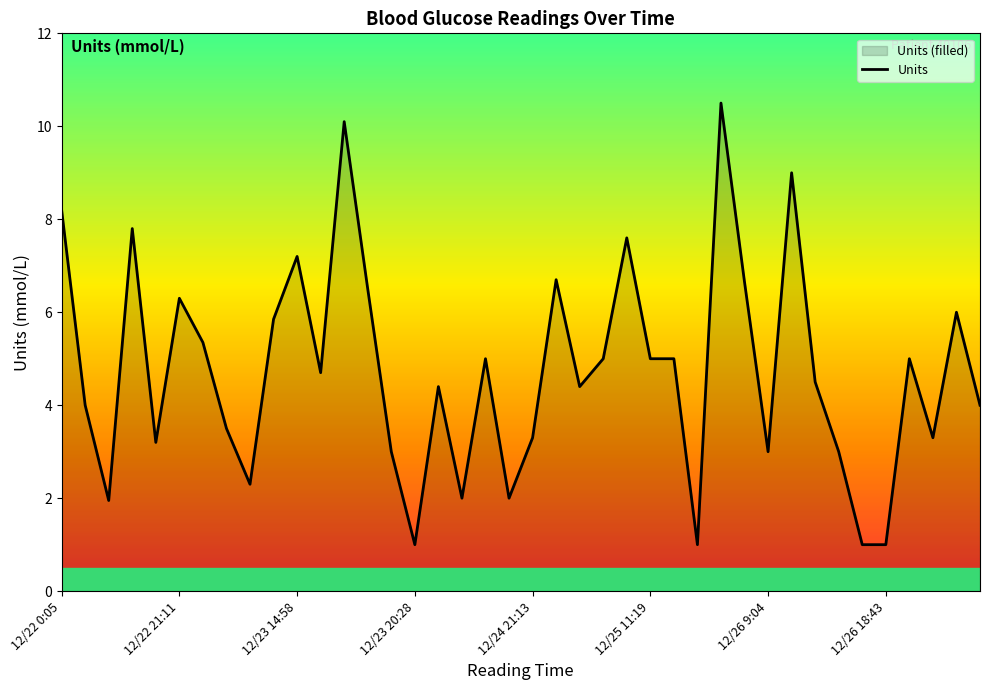

What is the greatest value displayed?

10.5